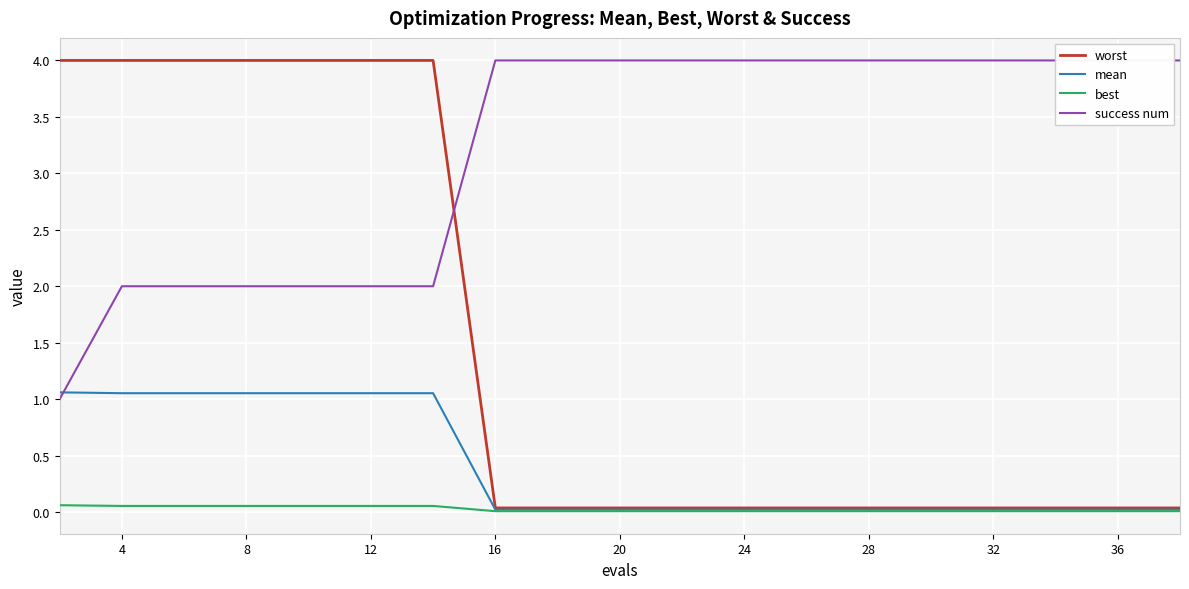

True or false: success num and best intersect in this chart.

False